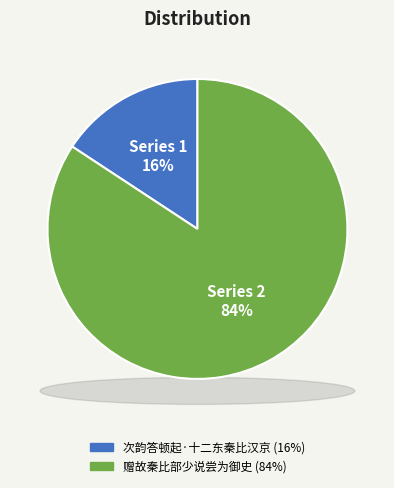

Which slice is the largest?

赠故秦比部少说尝为御史